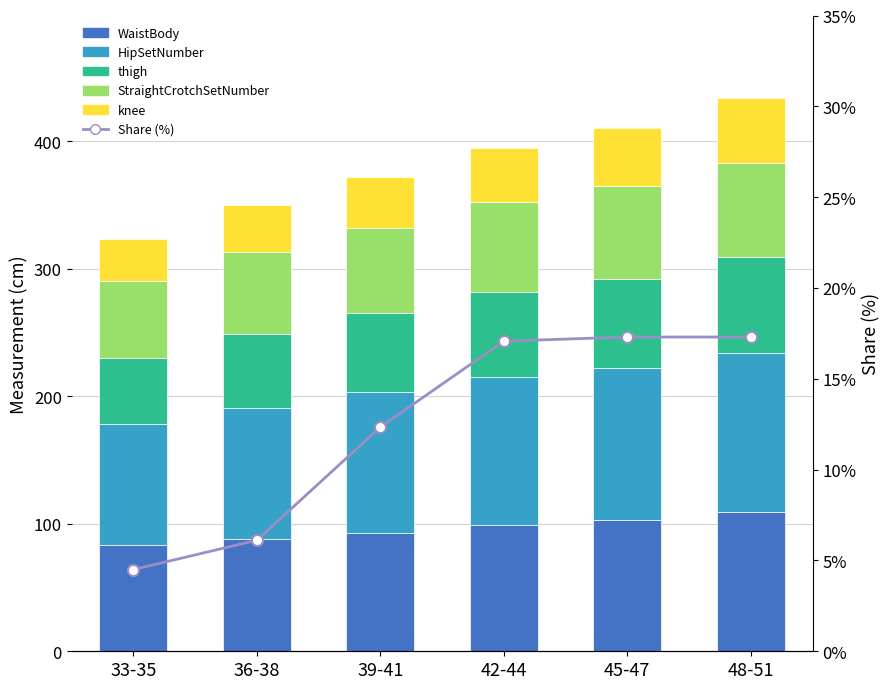

What position from the right is 45-47?

2